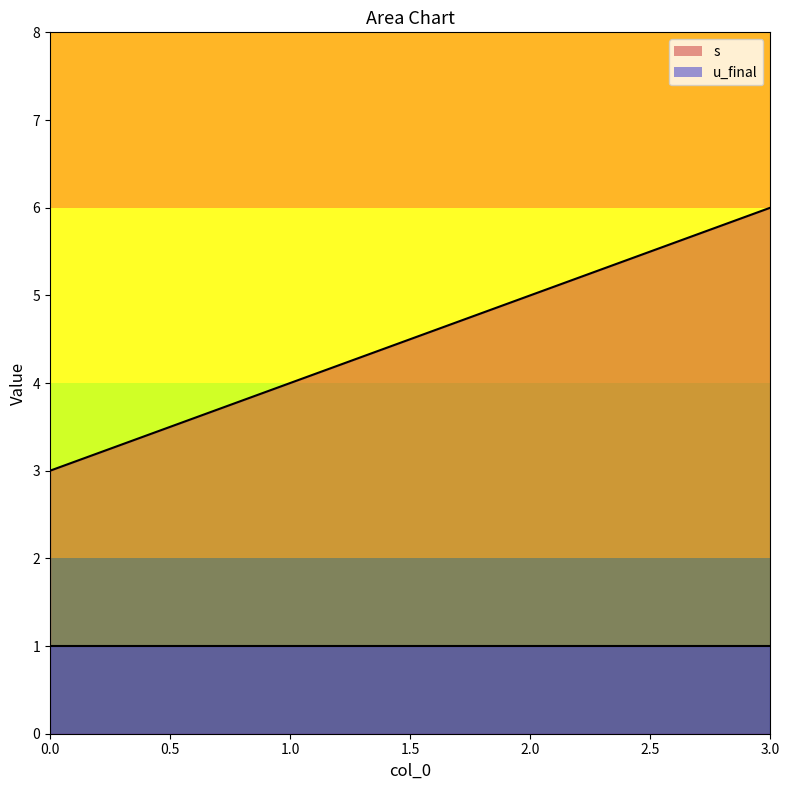

Rank the categories by value from lowest to highest.

0, 1, 2, 3